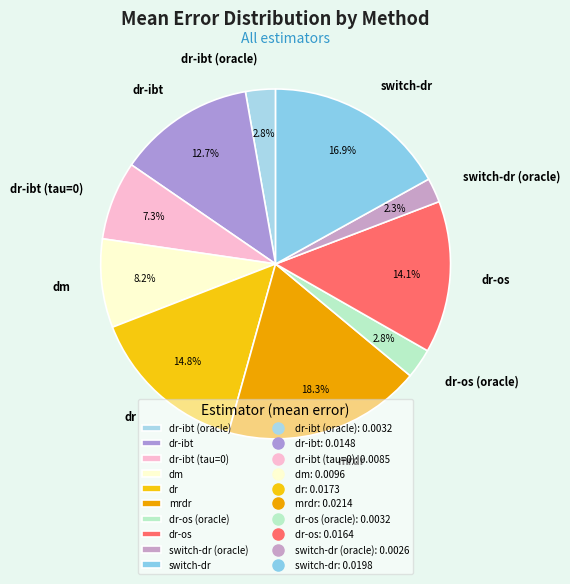

Does dr-os represent more than half of the total?

No